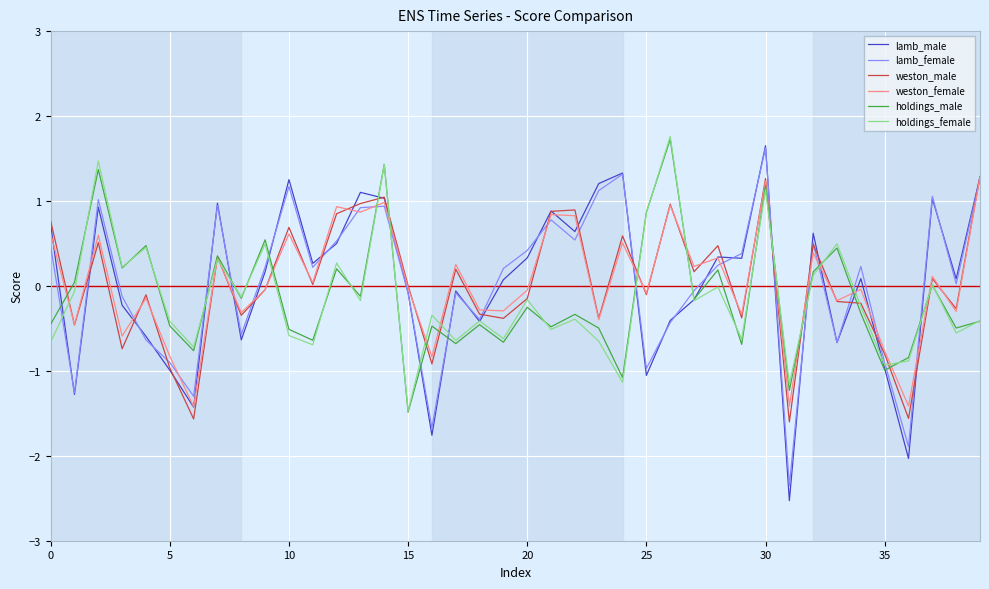

What is the maximum value shown in the chart?

1.8